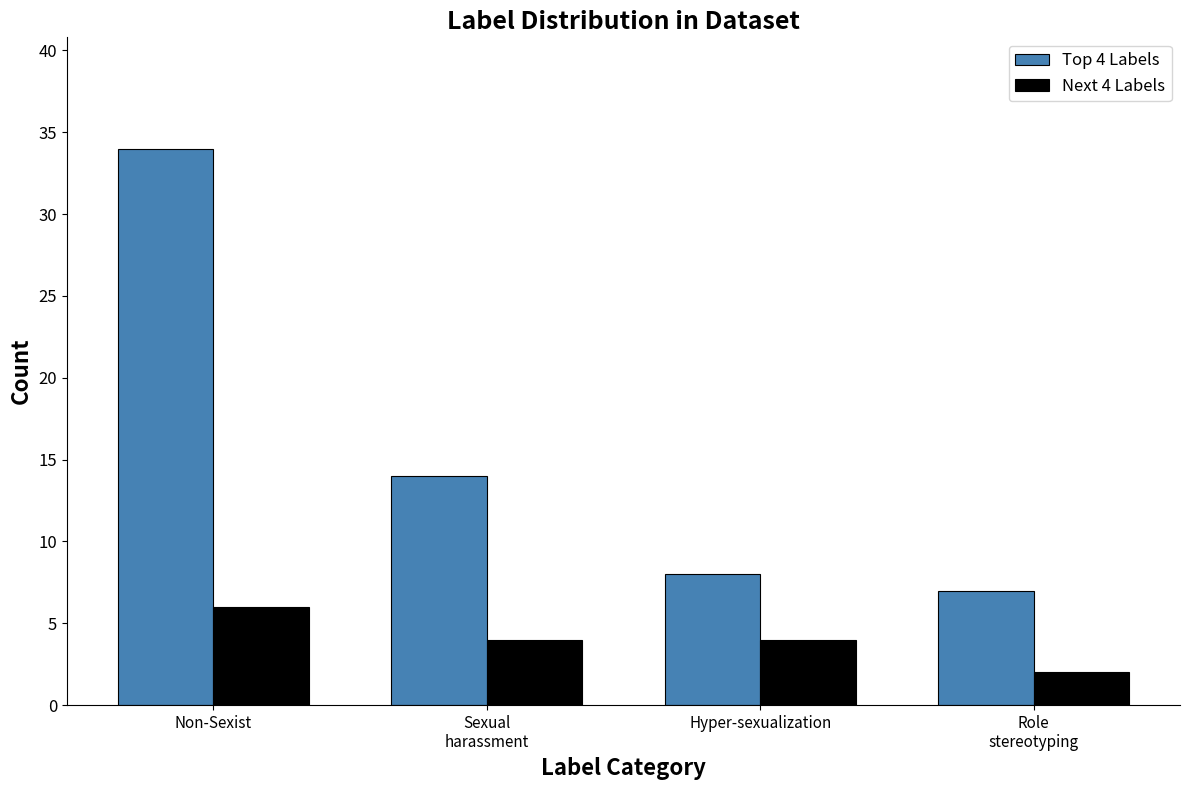

Are the bars grouped side by side (vs. stacked)?

Yes